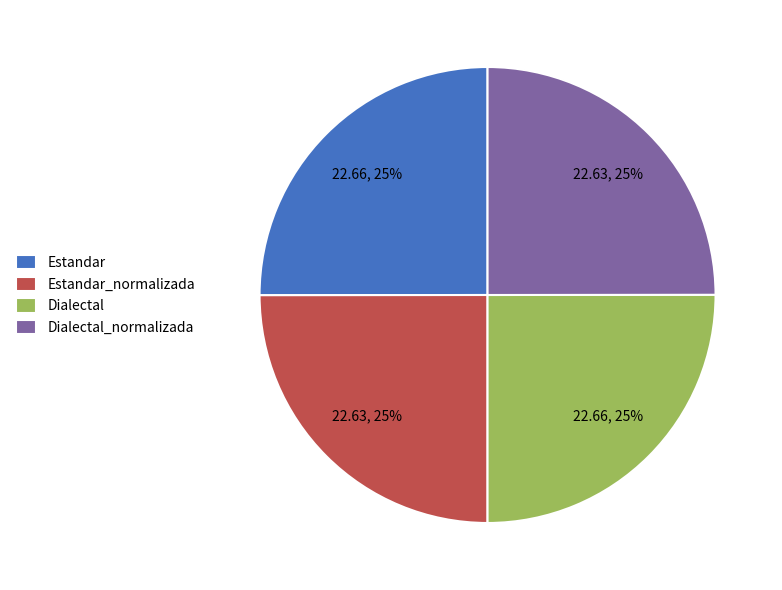

To the nearest percent, what percentage of the pie is Estandar_normalizada?

25%